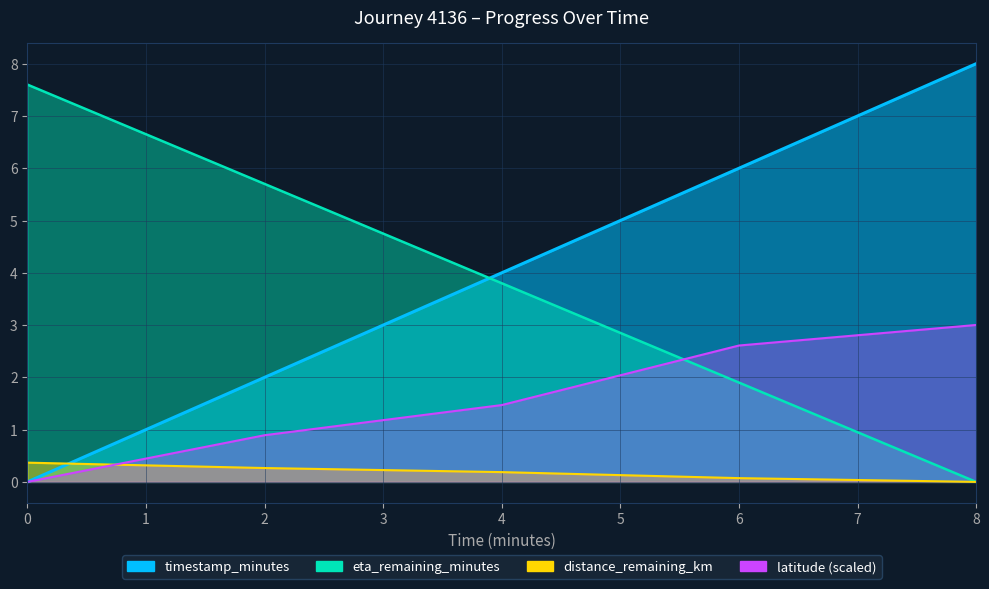

At 6.0, list the series in order from largest to smallest.

timestamp_minutes, latitude, eta_remaining_minutes, distance_remaining_km